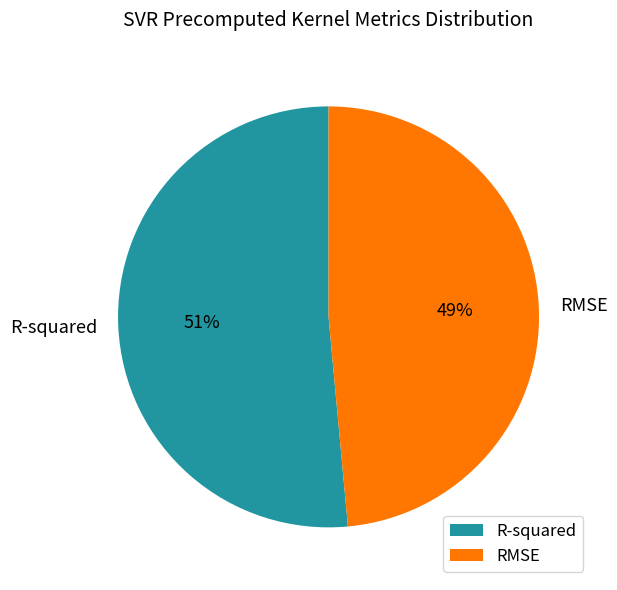

True or false: R-squared accounts for 51% of the total.

True